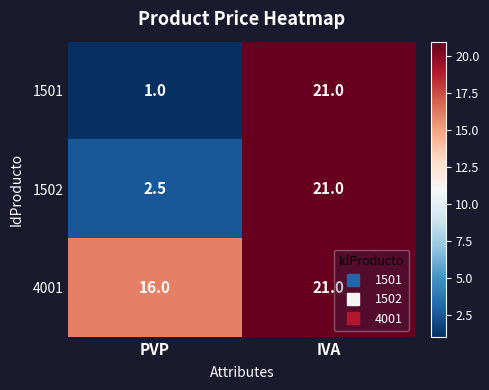

At which category is the sum across all series the highest?

IVA